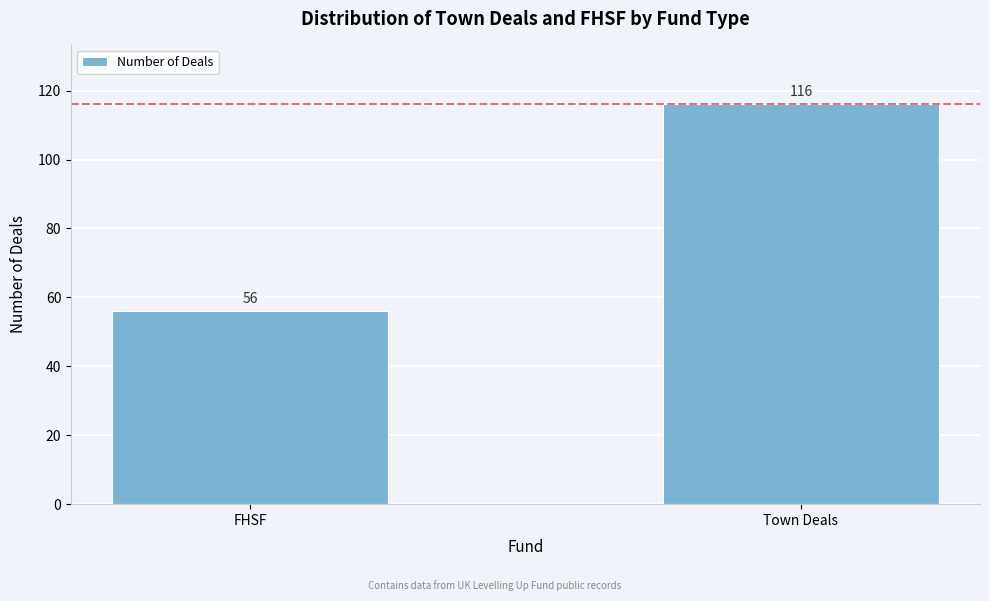

Reading right to left, transcribe all the data shown in this chart.

Town Deals=116	FHSF=56